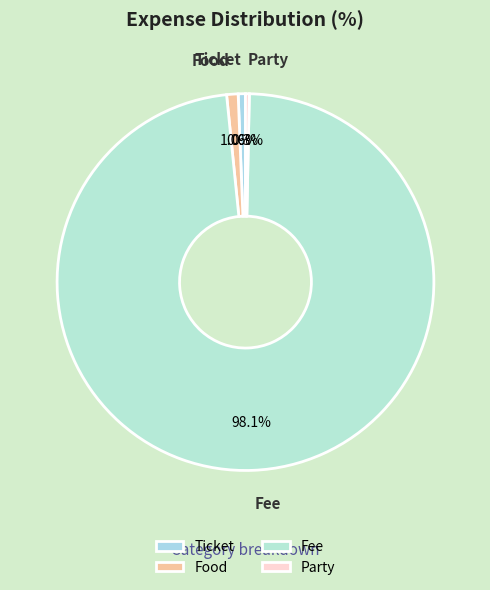

How many segments does this pie chart have?

4